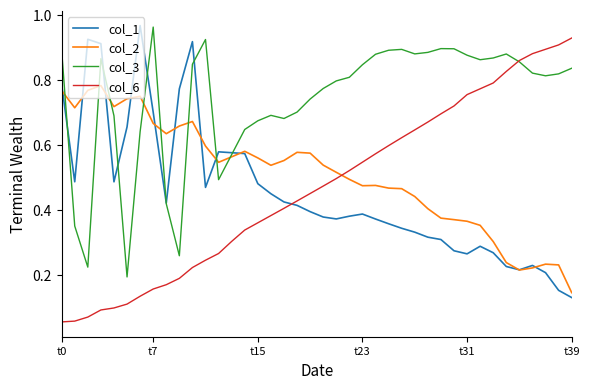

Which series has the largest total across all categories?

col_3